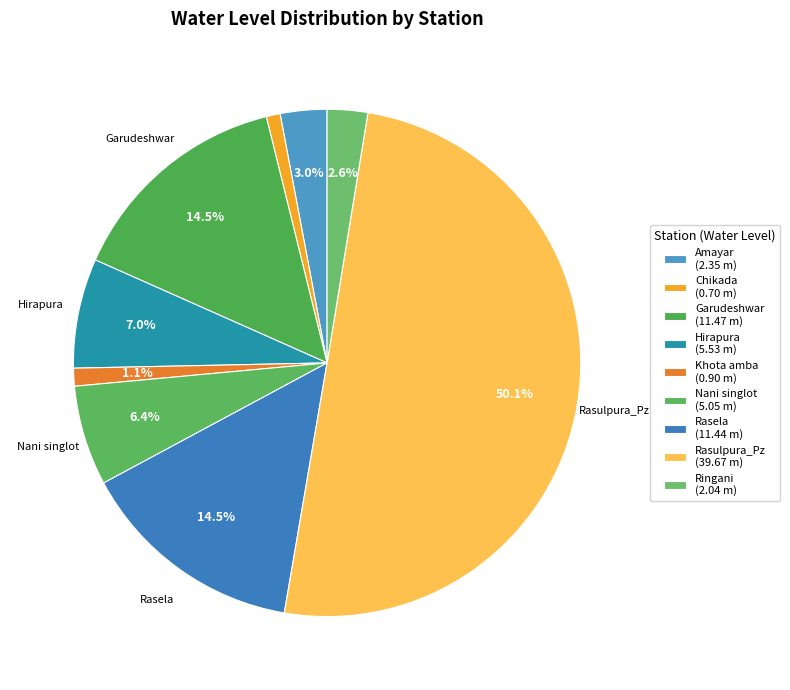

What is the majority slice?

Rasulpura_Pz